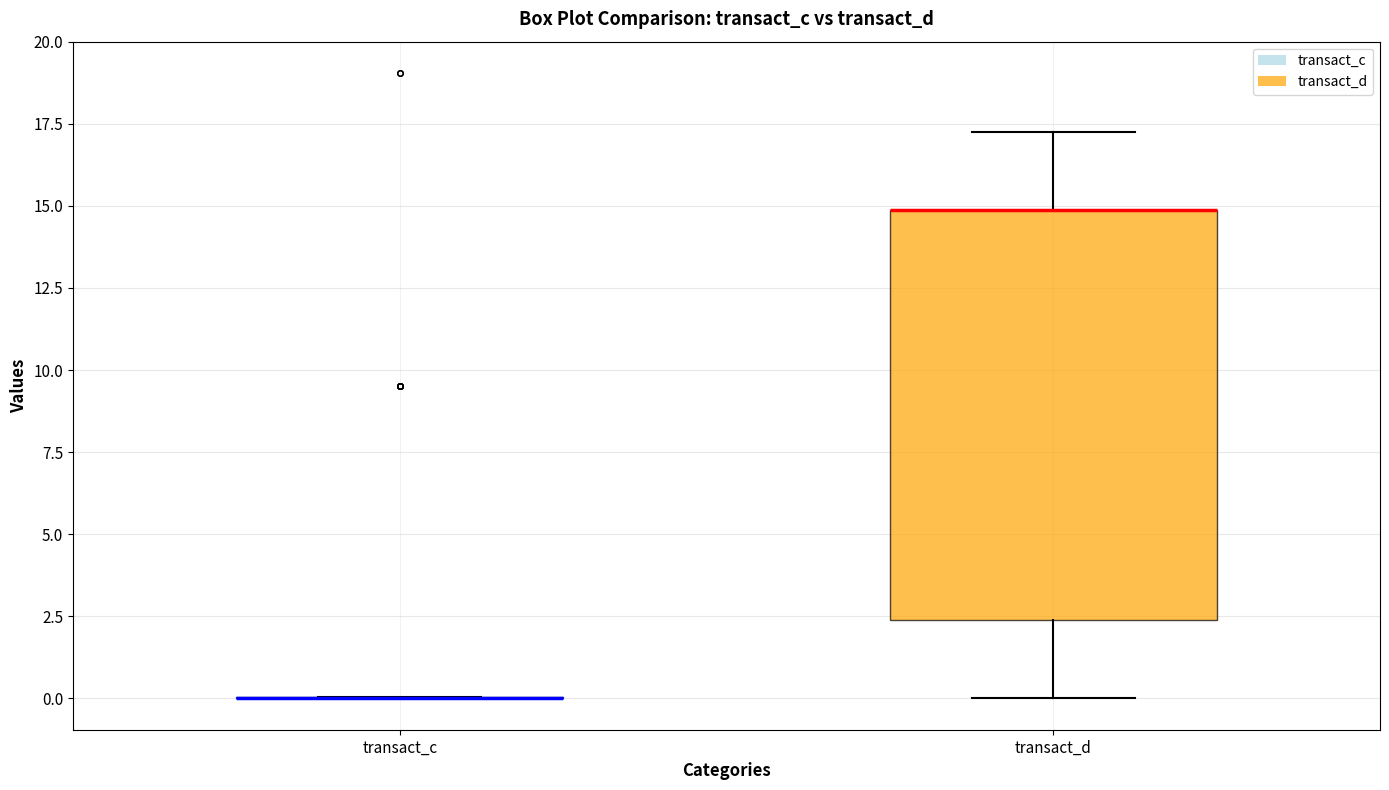

Reading left to right, transcribe this box plot: for each box, give where its median line is, the range the box spans, and where its two whiskers end, as read against the y-axis. The values are not printed on the chart, so give them approximately, as read against the axis.

transact_c: box collapsed to a line at 0.0, whiskers 0.0 to 0.0
transact_d: median 15.0 (drawn on the box's upper edge), box 2.5 to 15.0, whiskers 0.0 to 17.5